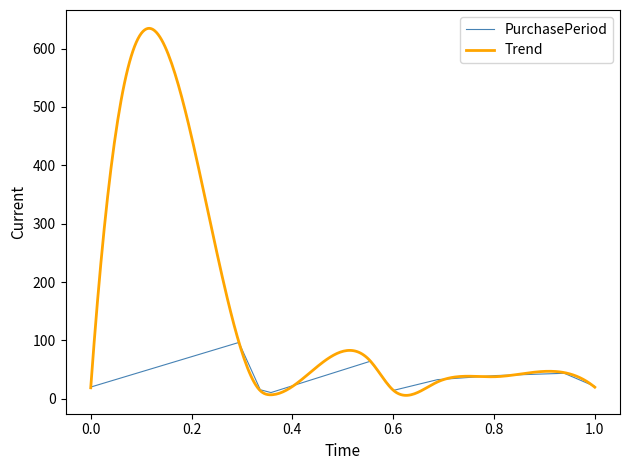

How many values exceed 32?

5